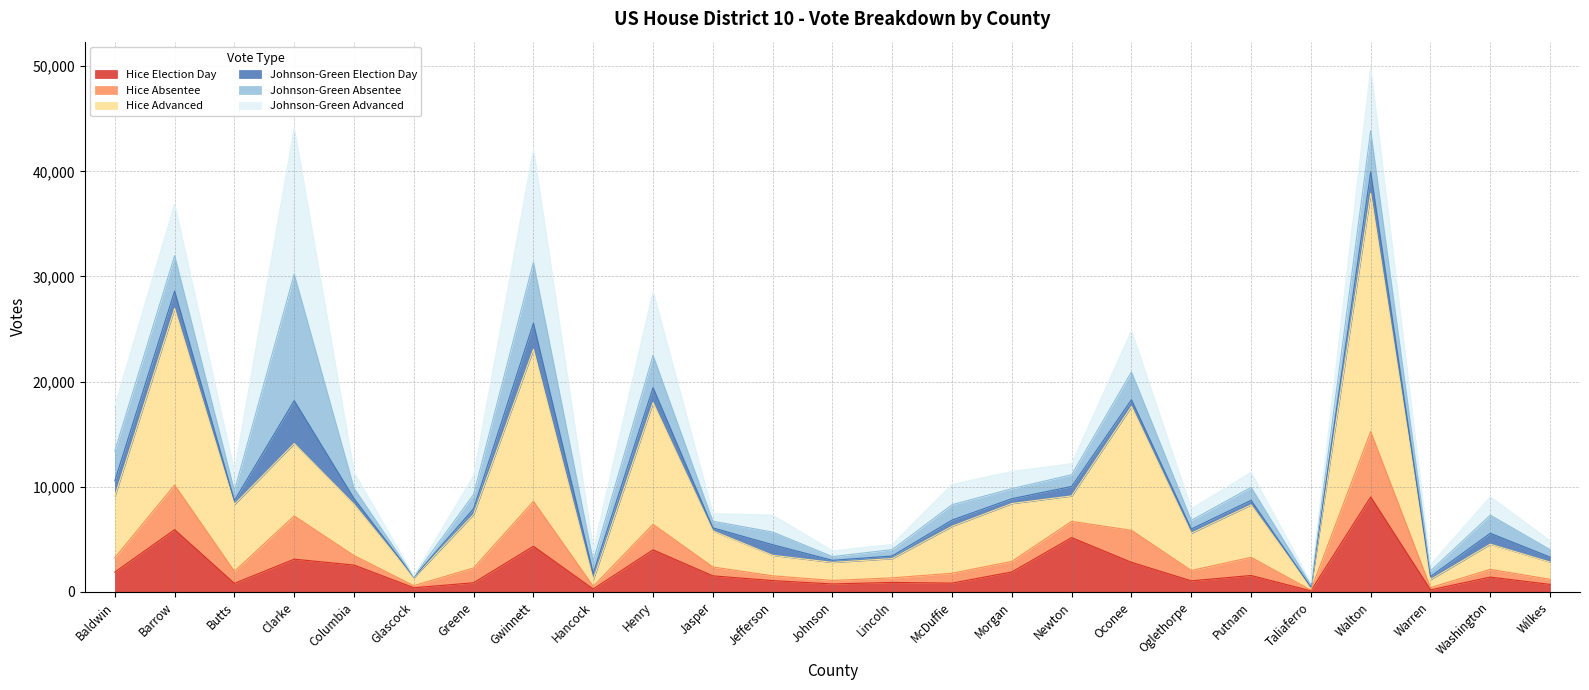

The Hice Election Day series shows 1314 at Lincoln. True or false?

False